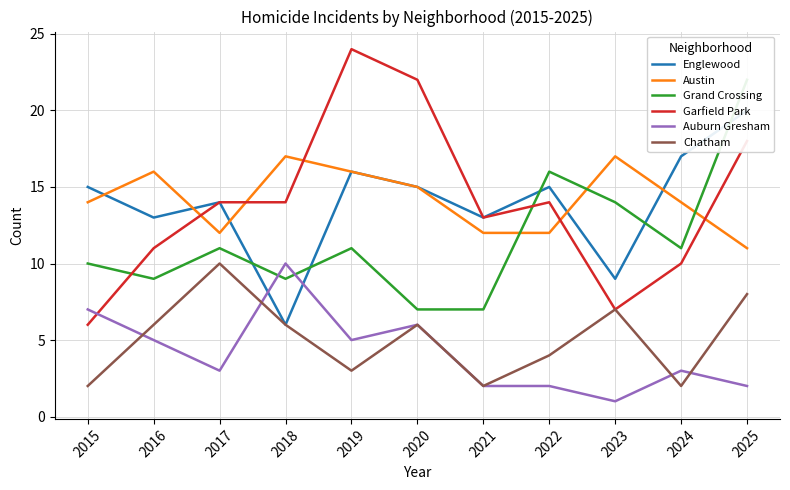

Reading left to right, extract all data points from this chart.

Englewood: 15	13	14	6	16	15	13	15	9	17	20
Austin: 14	16	12	17	16	15	12	12	17	14	11
Grand Crossing: 10	9	11	9	11	7	7	16	14	11	22
Garfield Park: 6	11	14	14	24	22	13	14	7	10	18
Auburn Gresham: 7	5	3	10	5	6	2	2	1	3	2
Chatham: 2	6	10	6	3	6	2	4	7	2	8